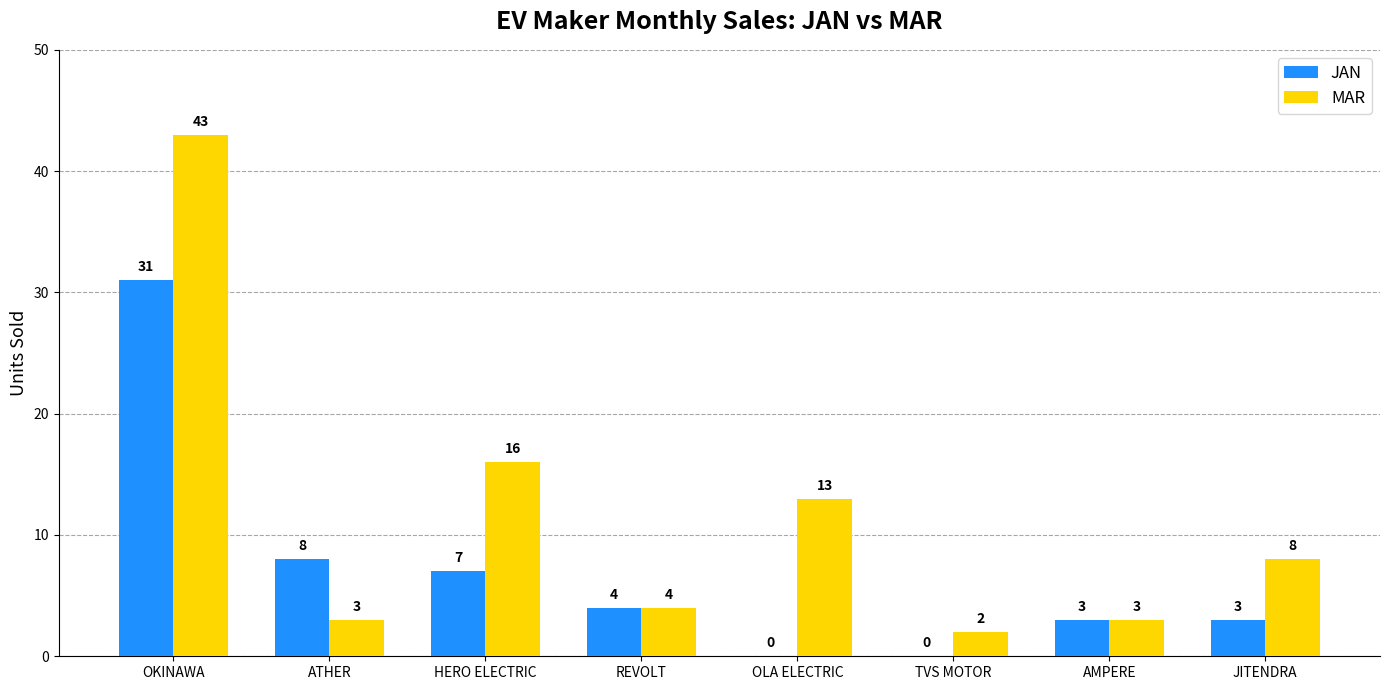

What is the approximate value of JAN at OKINAWA?

31